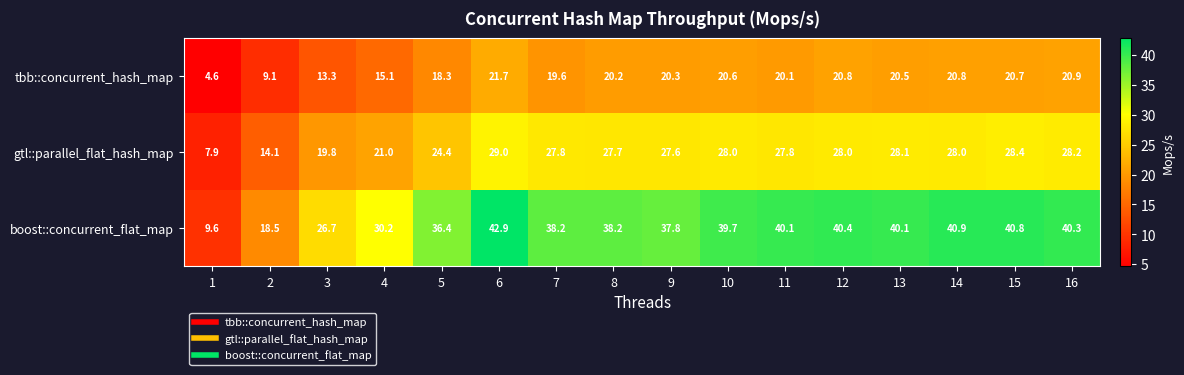

Rank the series by their maximum value, from lowest to highest.

tbb::concurrent_hash_map, gtl::parallel_flat_hash_map, boost::concurrent_flat_map